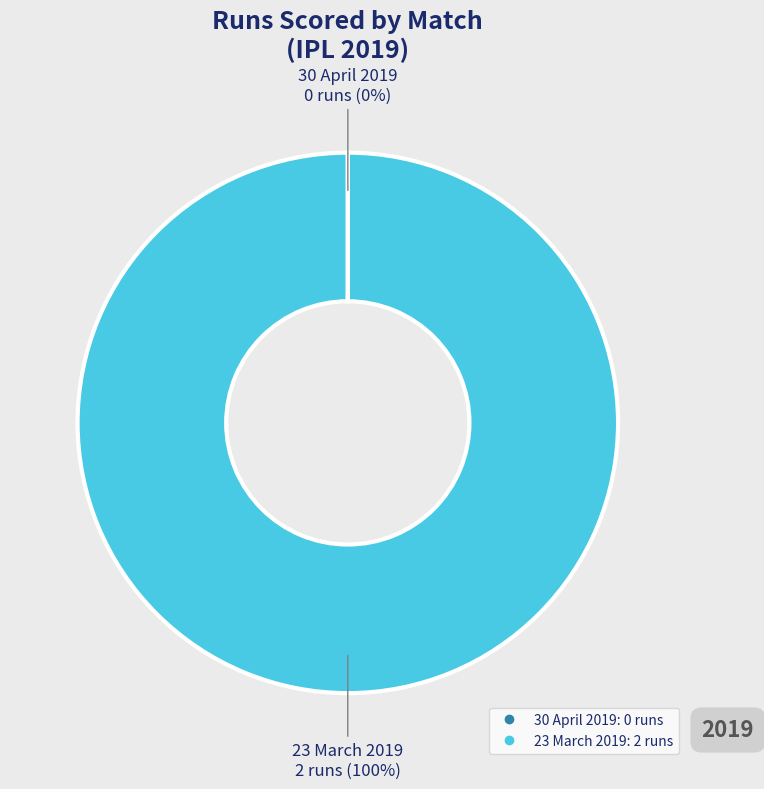

To the nearest percent, what is the average slice percentage?

50%